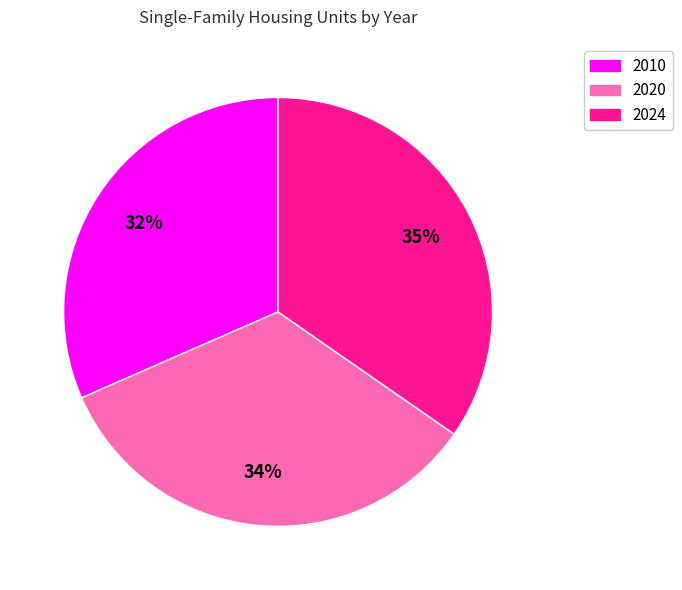

What percentage is the 2010 slice, to the nearest percent?

32%